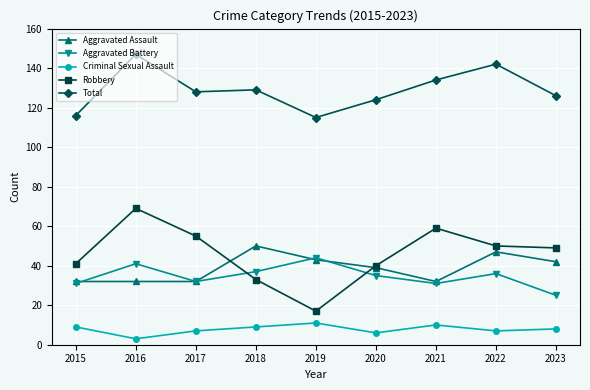

Reading left to right, what are all the values shown in this chart?

Aggravated Assault: 2015=32	2016=32	2017=32	2018=50	2019=43	2020=39	2021=32	2022=47	2023=42
Aggravated Battery: 2015=31	2016=41	2017=32	2018=37	2019=44	2020=35	2021=31	2022=36	2023=25
Criminal Sexual Assault: 2015=9	2016=3	2017=7	2018=9	2019=11	2020=6	2021=10	2022=7	2023=8
Robbery: 2015=41	2016=69	2017=55	2018=33	2019=17	2020=40	2021=59	2022=50	2023=49
Total: 2015=116	2016=147	2017=128	2018=129	2019=115	2020=124	2021=134	2022=142	2023=126